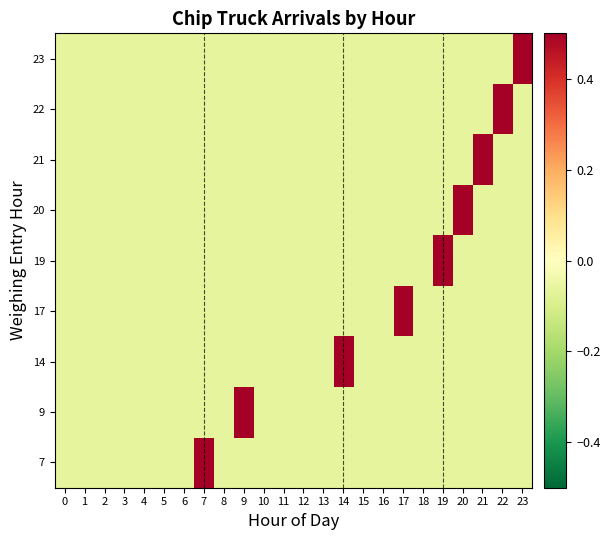

Rank the series by their maximum value, from highest to lowest.

9, 14, 19, 20, 23, 7, 17, 21, 22